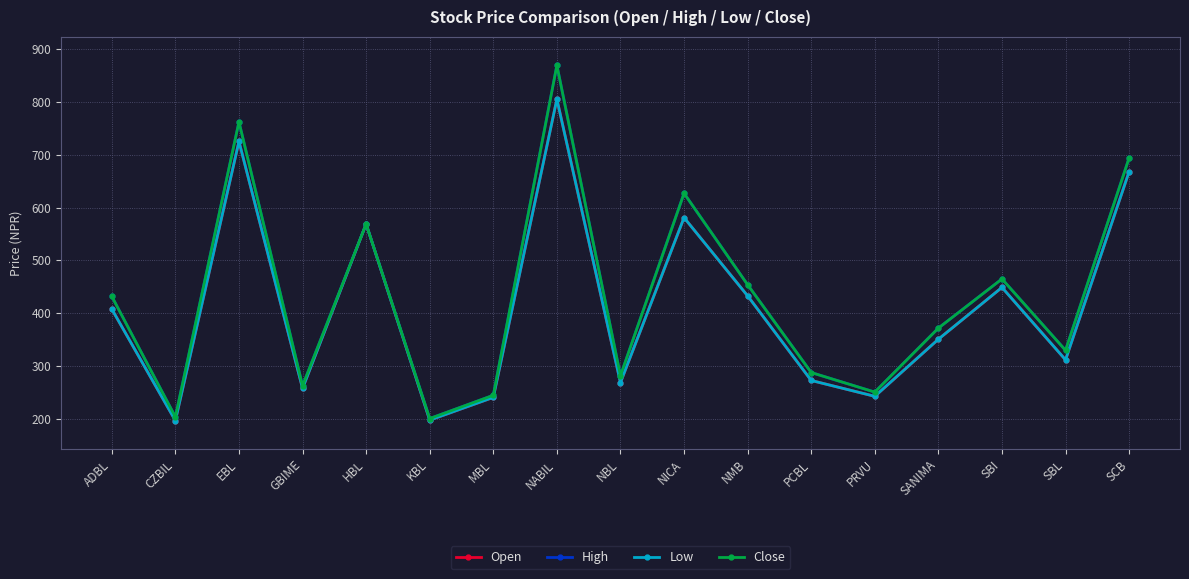

True or false: Low and Open cross at least once.

False